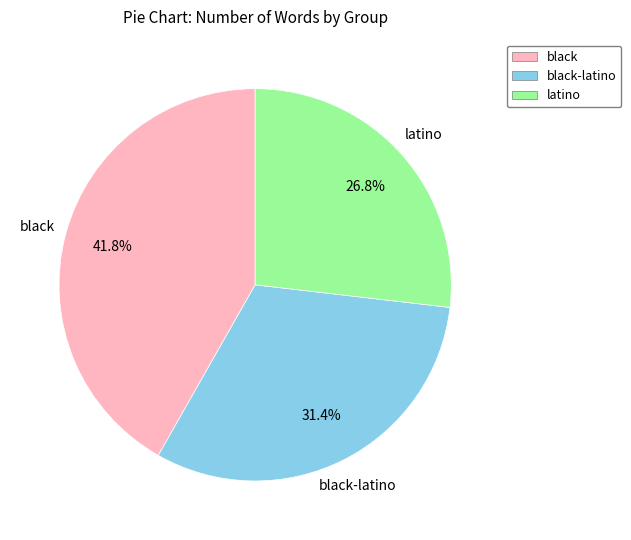

The black-latino slice represents 21% of the pie. True or false?

False